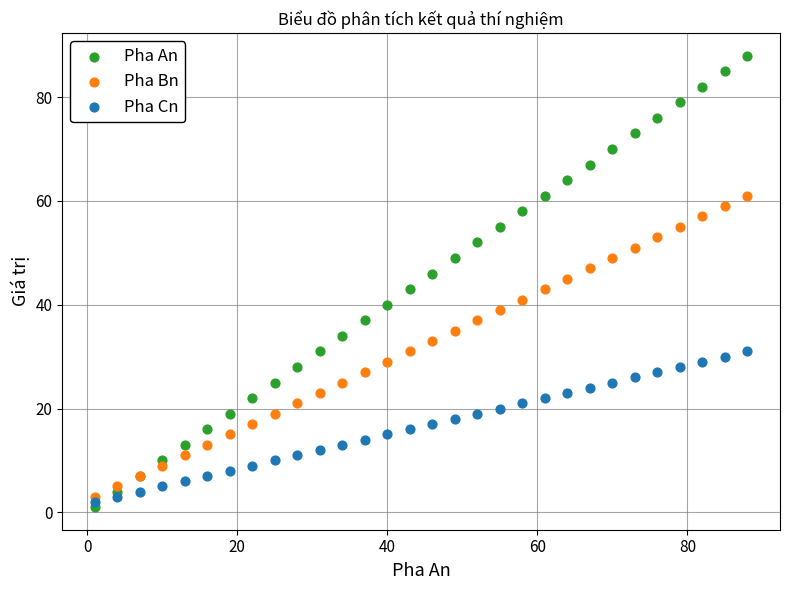

Which series contains the lowest Y value?

Pha An